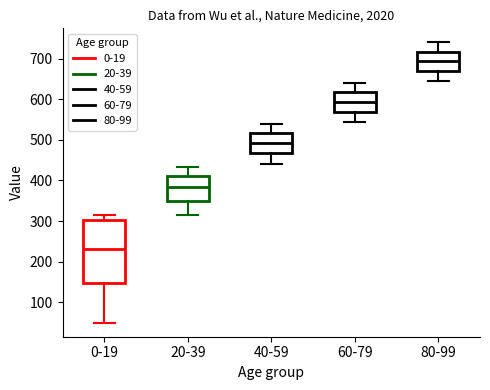

Reading left to right, read every box against the y-axis: the position of its median line, the range the box covers, and the ends of its whiskers. The values are not printed on the chart, so give them approximately, as read against the axis.

0-19: median 230, box 150 to 300, whiskers 50 to 320
20-39: median 380, box 350 to 410, whiskers 320 to 430
40-59: median 490, box 470 to 520, whiskers 440 to 540
60-79: median 590, box 570 to 620, whiskers 540 to 640
80-99: median 690, box 670 to 720, whiskers 640 to 740